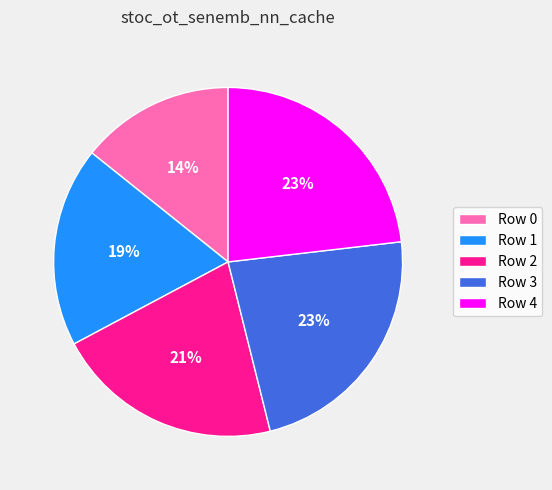

To the nearest percent, what portion does Row 3 represent?

23%